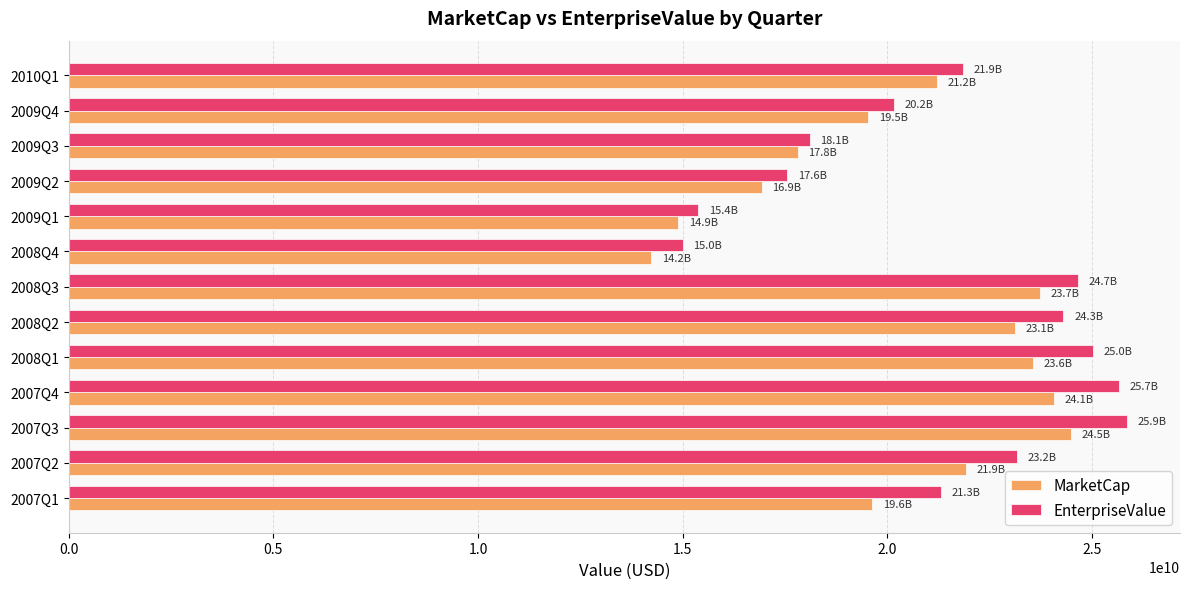

What is the minimum value for MarketCap?

14231039000